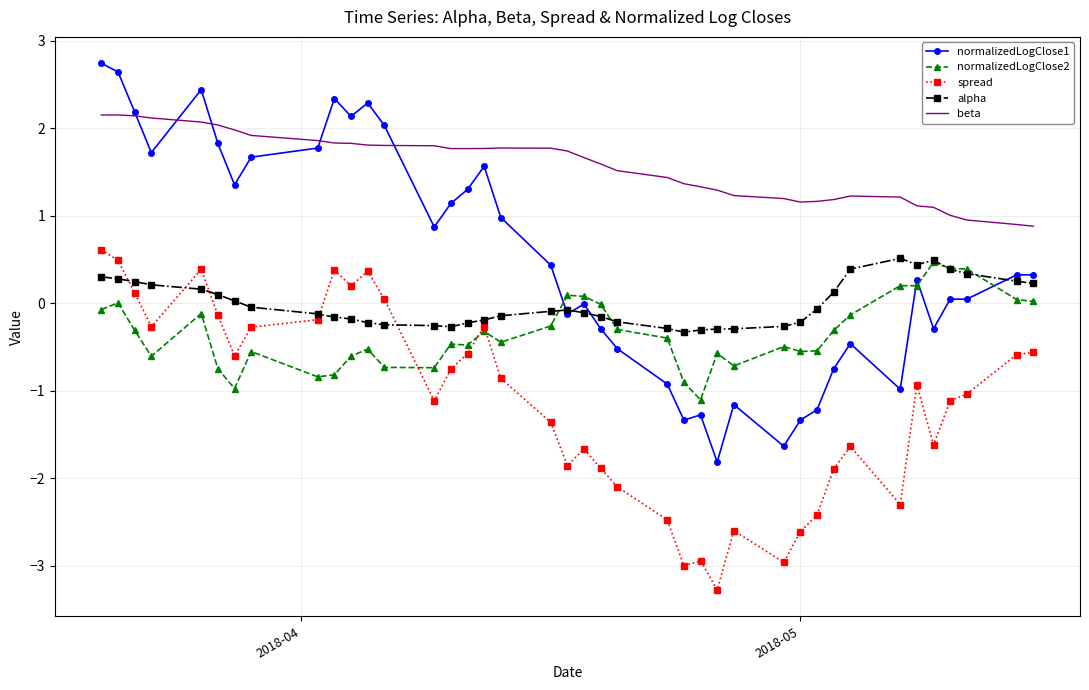

Which series has the largest total across all categories?

beta